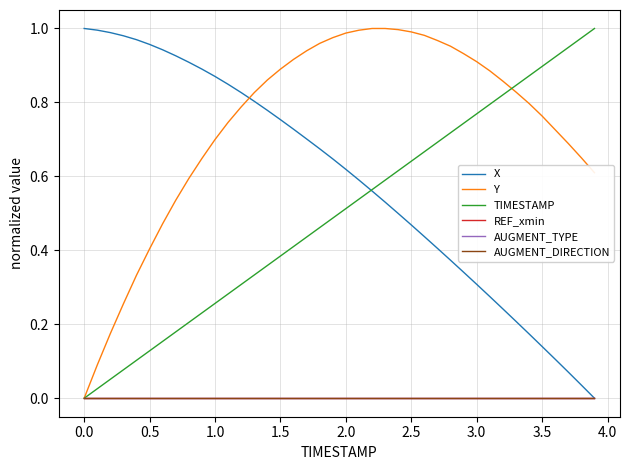

True or false: Y and AUGMENT_DIRECTION intersect in this chart.

False